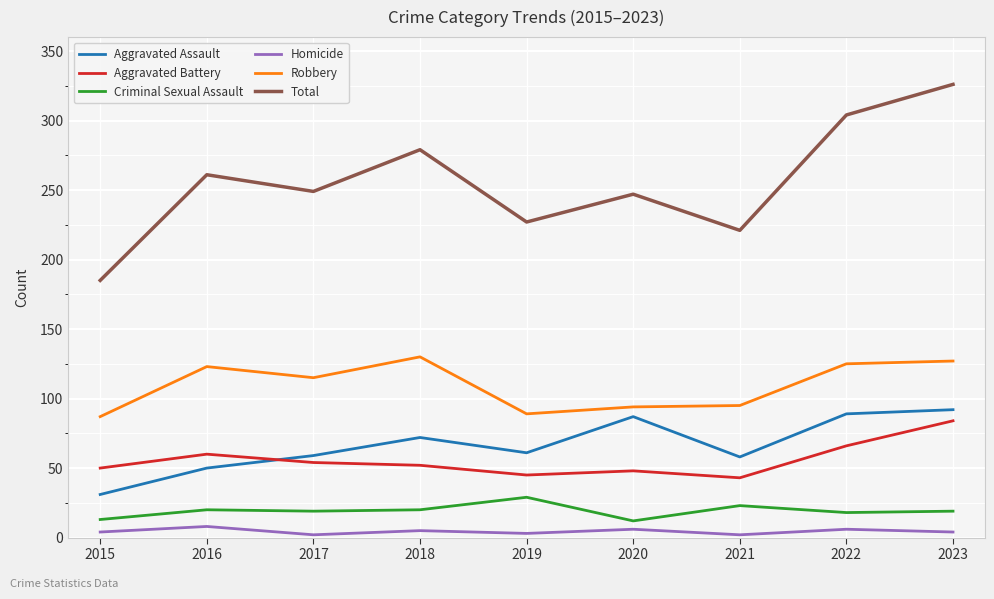

What is the spread (max minus min) of values at 2018?

274